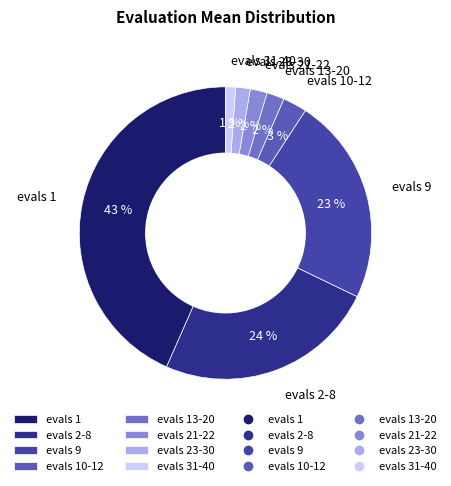

Does evals 1 represent more than half of the total?

No